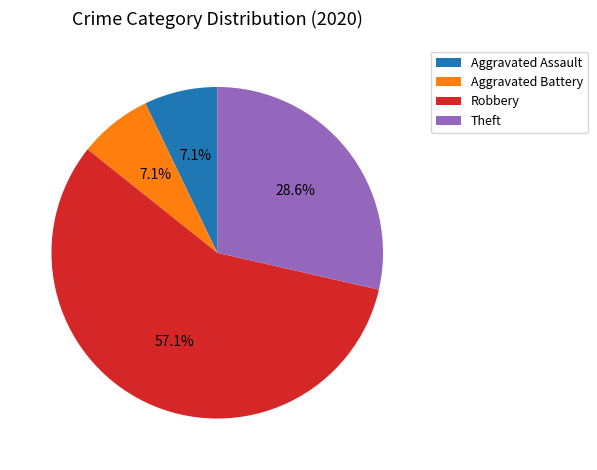

Does any single category account for the majority?

Yes